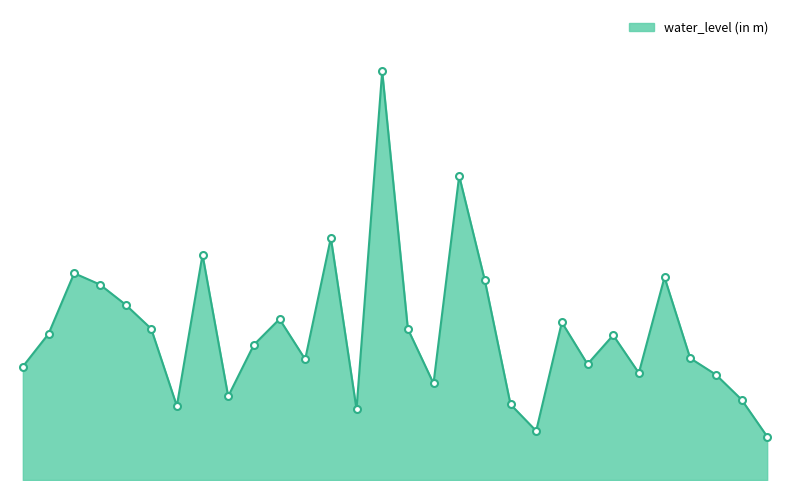

Is this an area chart (filled region under the line)?

Yes